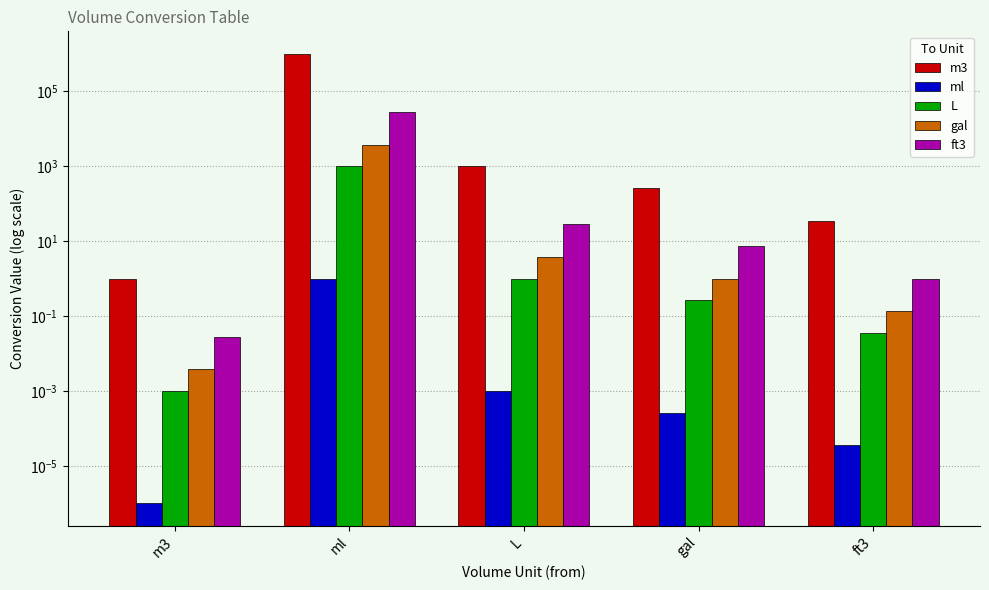

What is the label of the 3rd bar from the left?

L